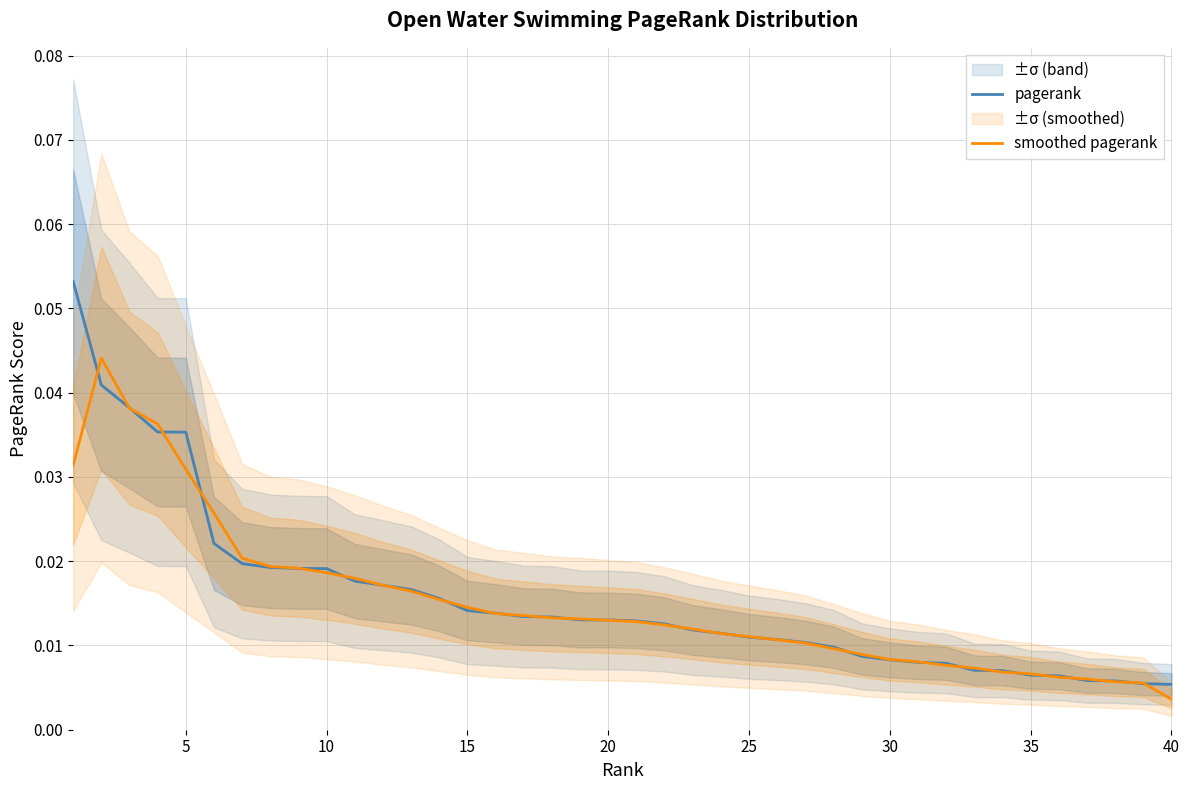

How many times do smoothed pagerank and pagerank cross each other?

28